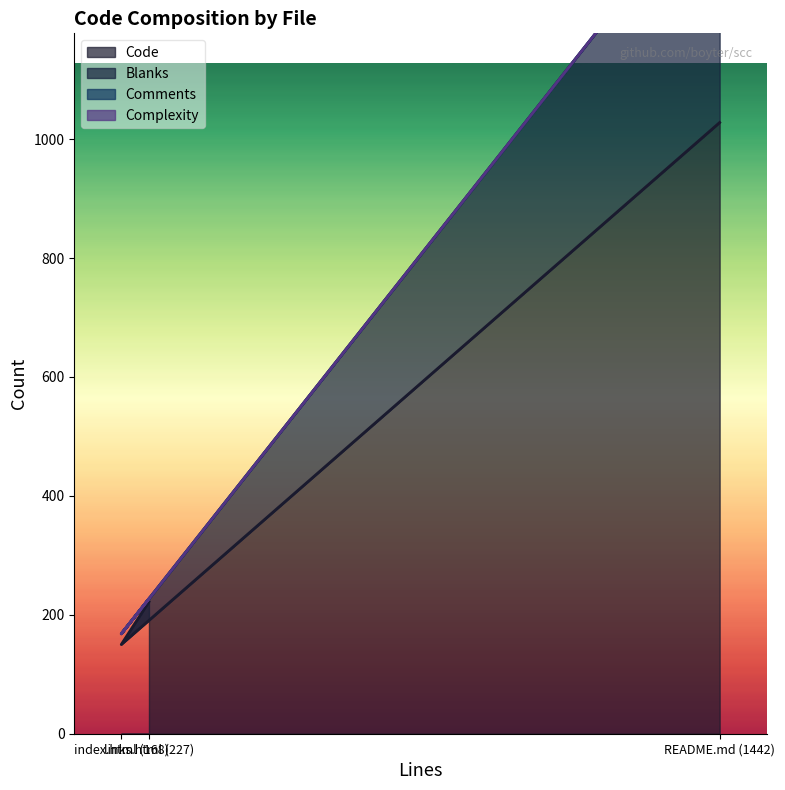

How many values in the Code series are below 222?

1